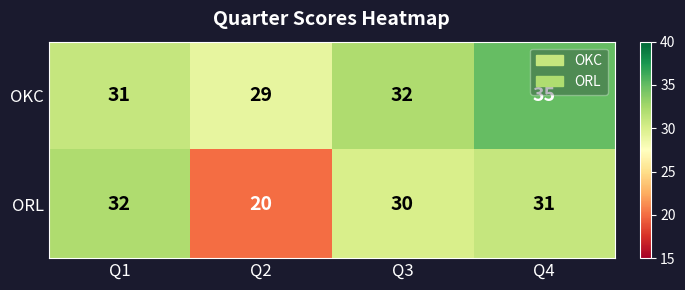

Where does the ORL series first go above 31?

Q1